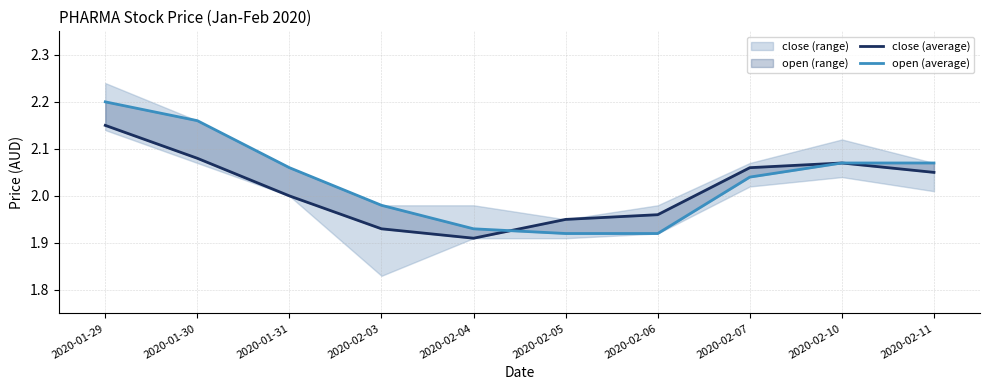

What is the sum of the close (average) values at 2020-01-31 and 2020-02-05?

4.0